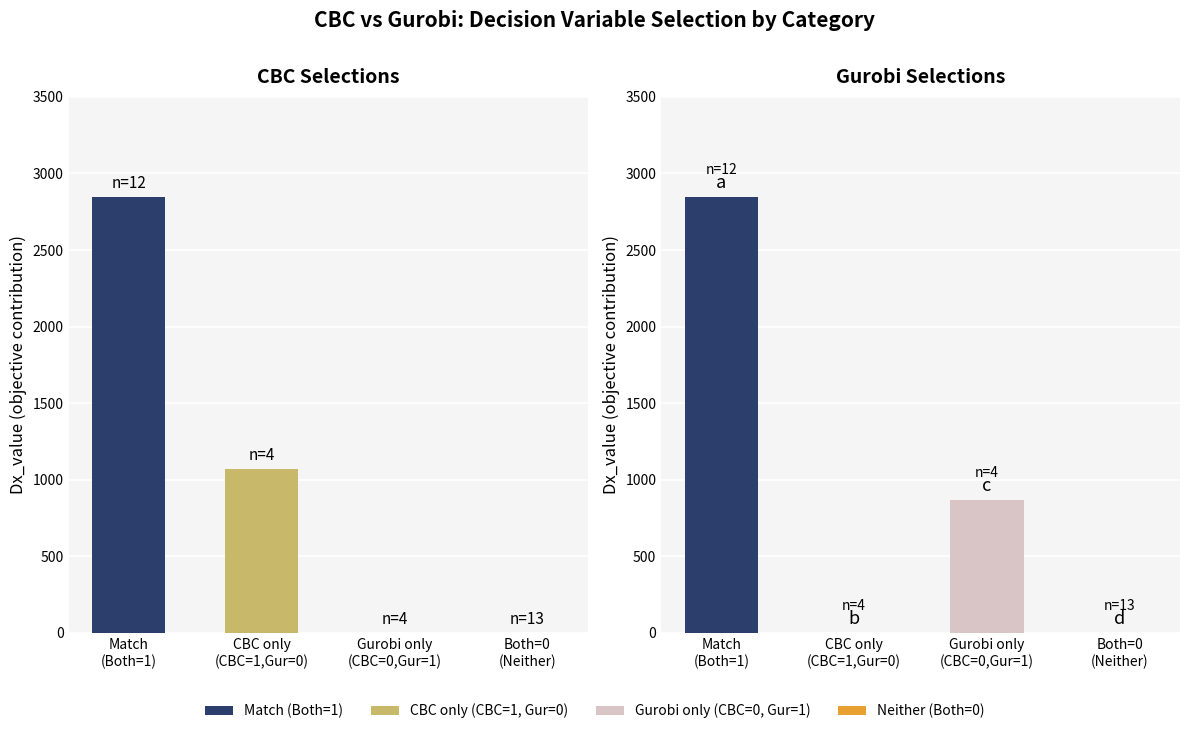

What is the difference between the maximum and minimum values in the Dx_value from CBC series?

2848